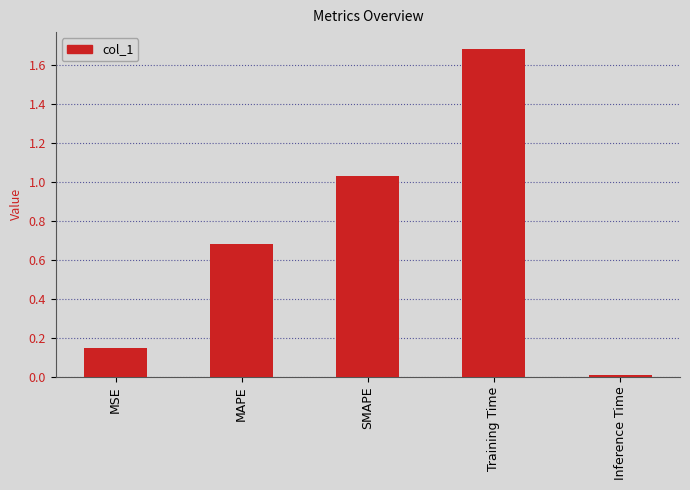

The value at Inference Time is 0.0. True or false?

True